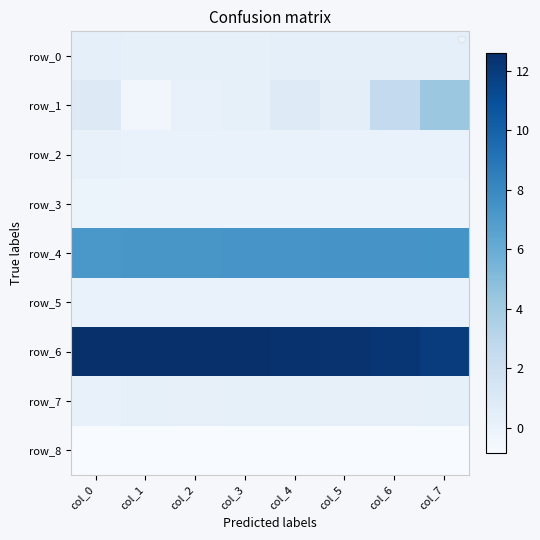

Is it true that row_0 equals 0.3 at col_7?

True